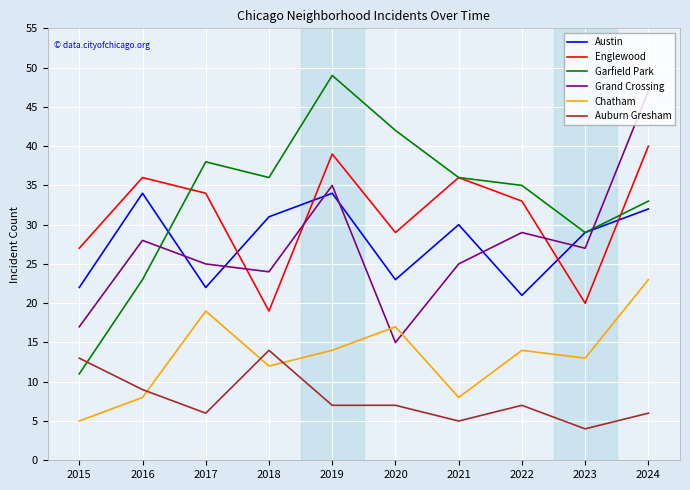

What is the highest value of the Grand Crossing series?

47